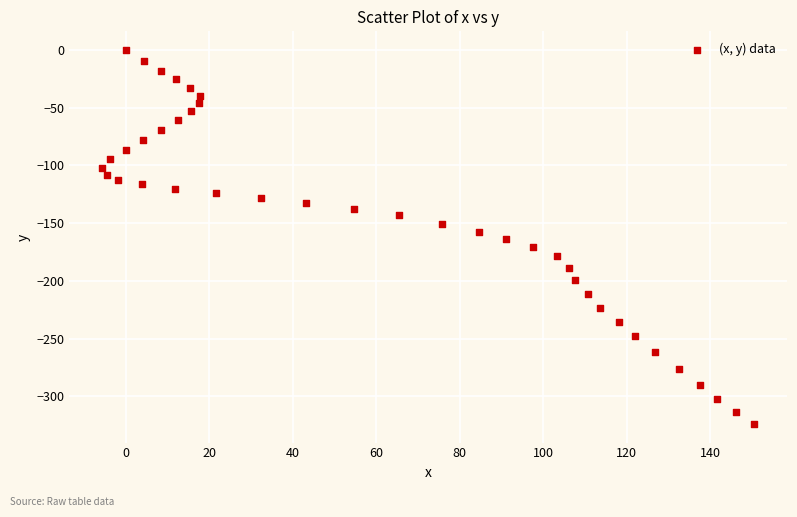

What is the range of Y values (max minus min)?

323.8